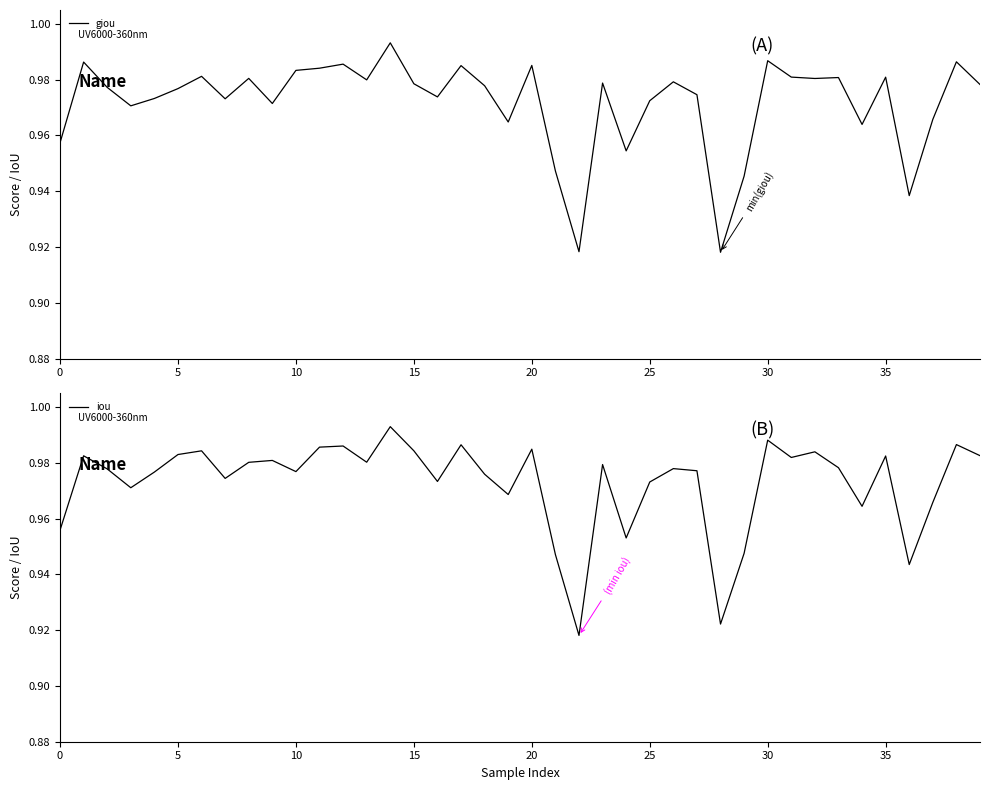

At which label does giou reach its minimum?

28